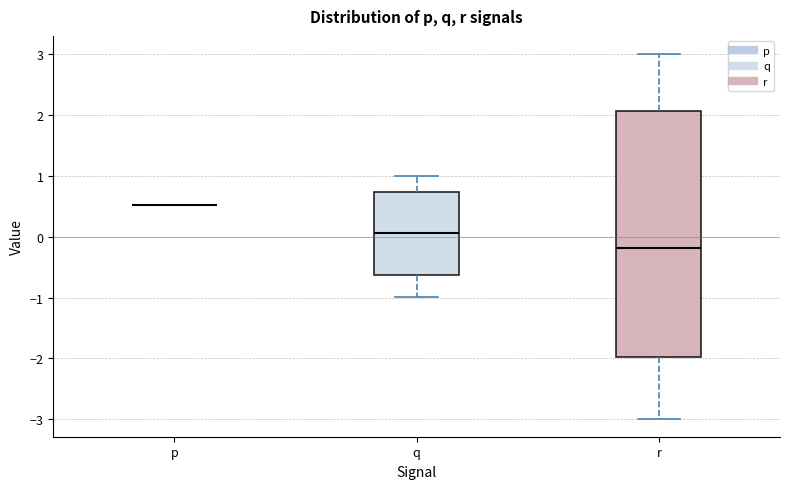

Reading left to right, transcribe this box plot: for each box, give where its median line is, the range the box spans, and where its two whiskers end, as read against the y-axis. The values are not printed on the chart, so give them approximately, as read against the axis.

p: box collapsed to a line at 0.5, whiskers 0.5 to 0.5
q: median 0.1, box -0.6 to 0.7, whiskers -1.0 to 1.0
r: median -0.2, box -2.0 to 2.1, whiskers -3.0 to 3.0